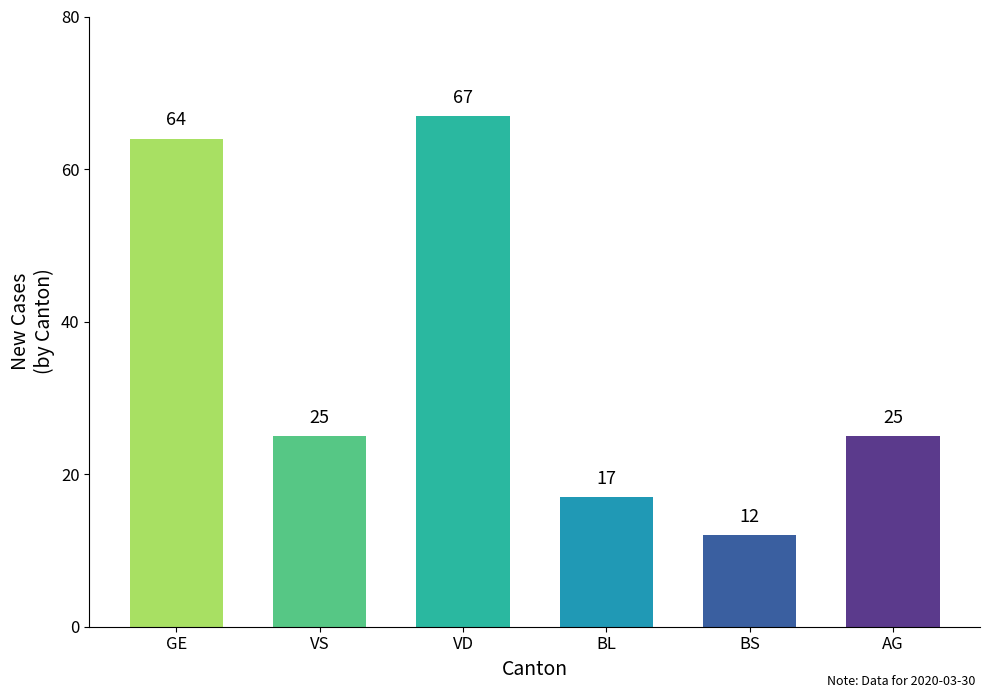

What position from the left is BS?

5